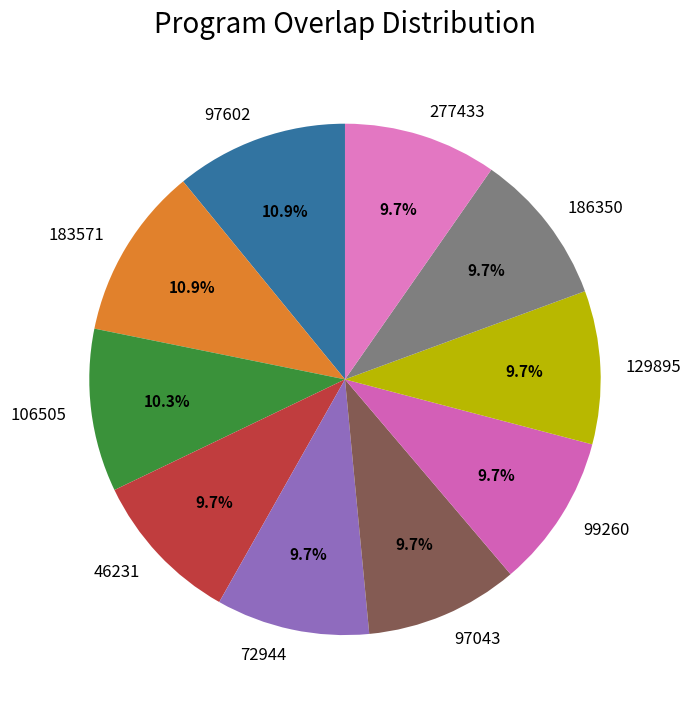

True or false: 186350 accounts for 18% of the total.

False